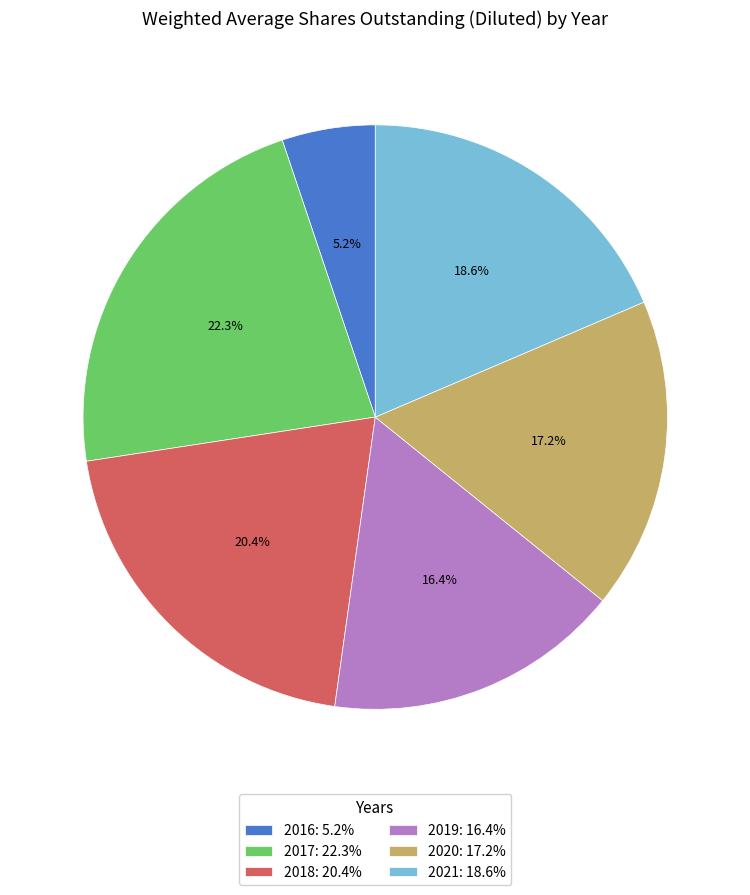

To the nearest percent, what portion does 2017 represent?

22%